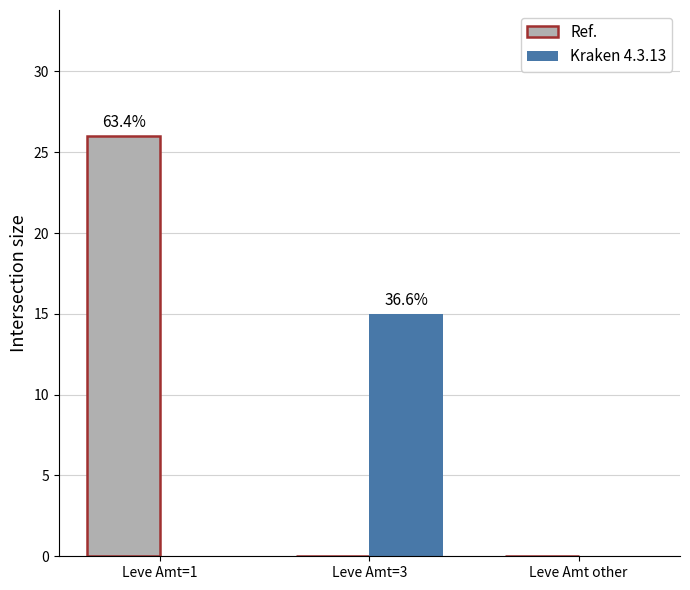

What is the sum of the Ref. values at Leve Amt=1 and Leve Amt=3?

26